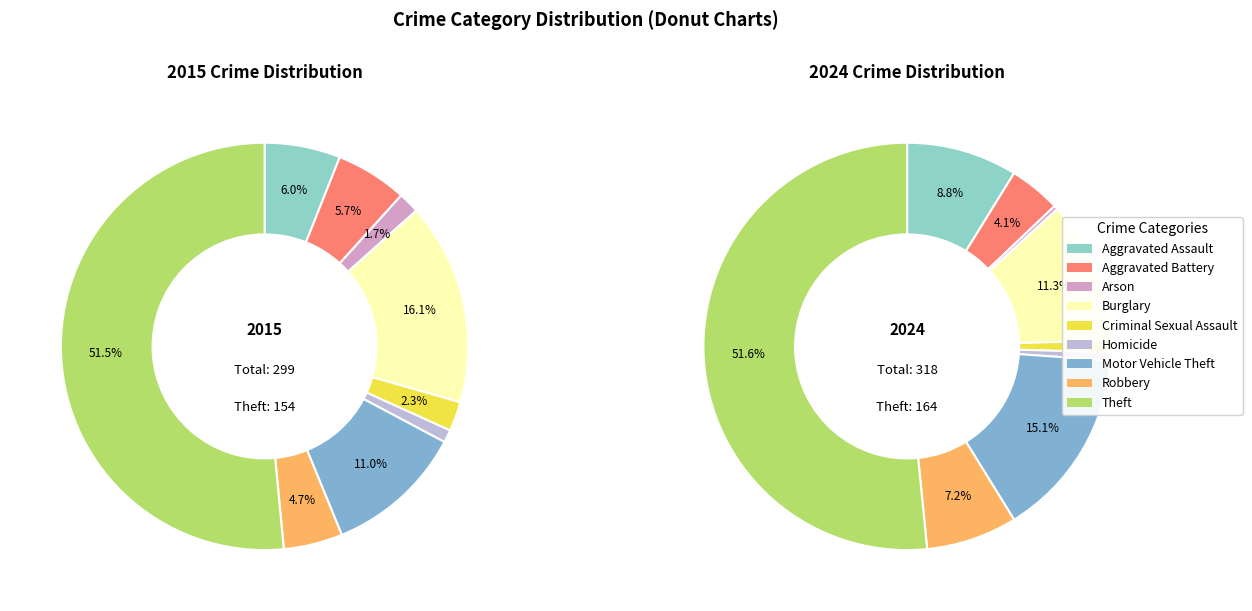

Does values_2015 account for over 50% of the chart?

No